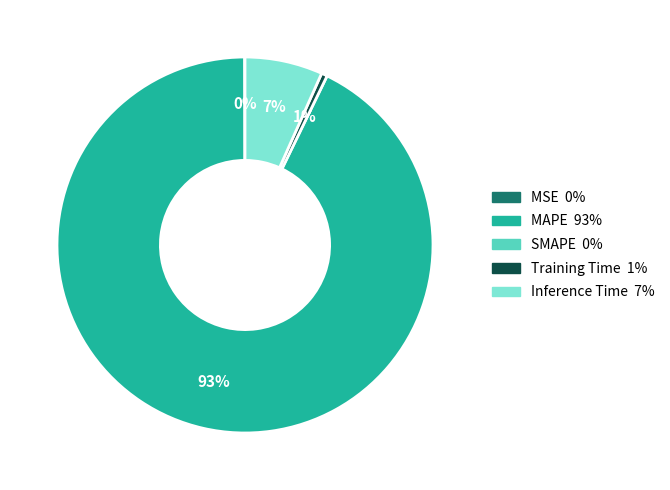

Is there any slice that represents more than half of the pie?

Yes